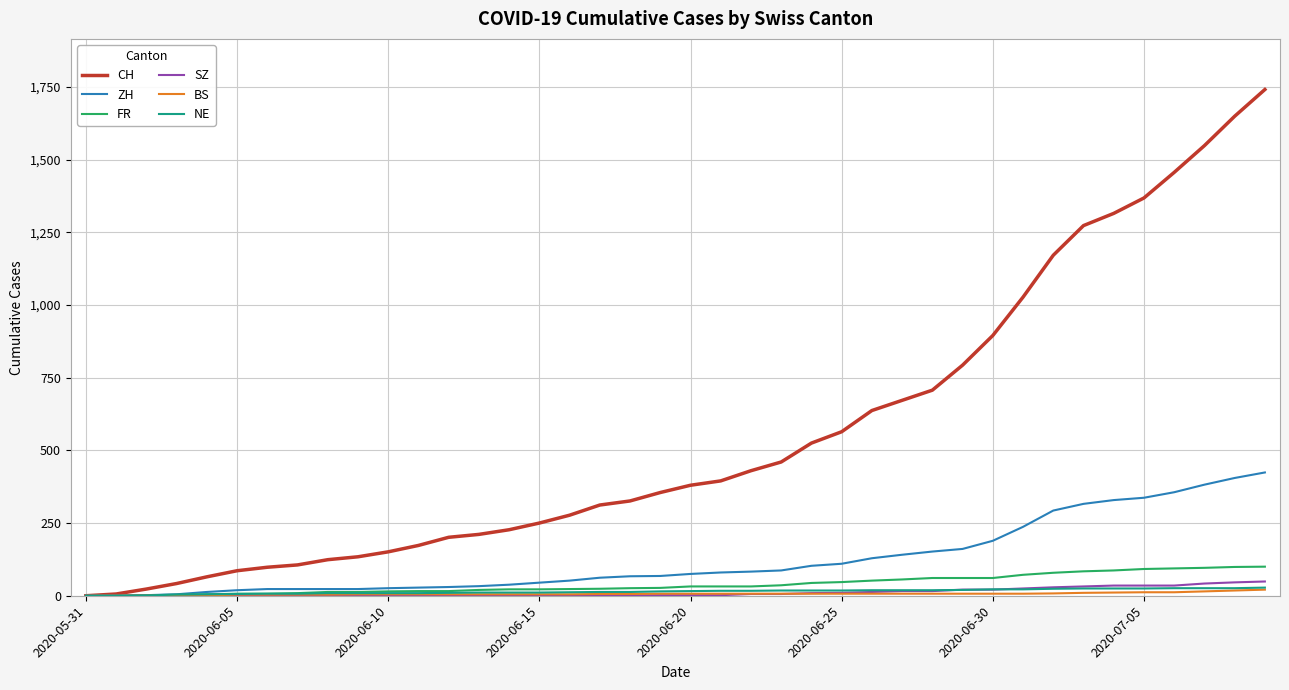

Which series has the largest total across all categories?

CH